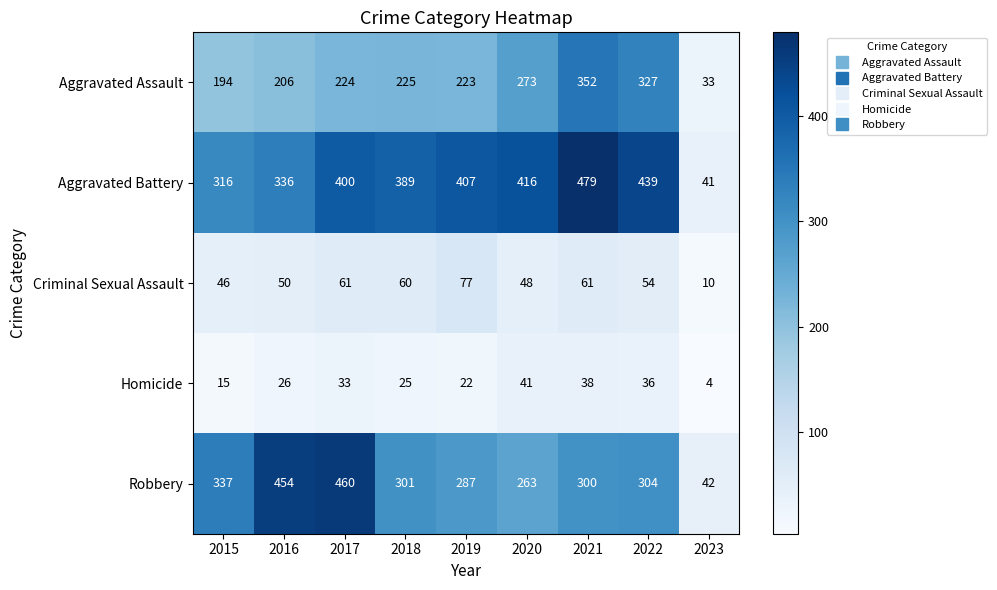

Which category has the highest value in the Homicide series?

2020